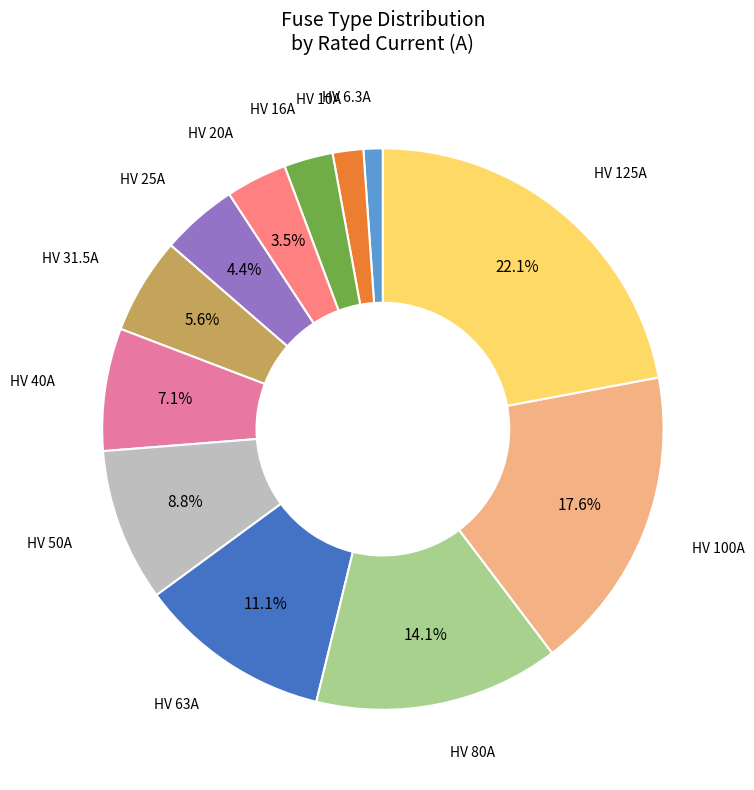

Does any single category account for the majority?

No